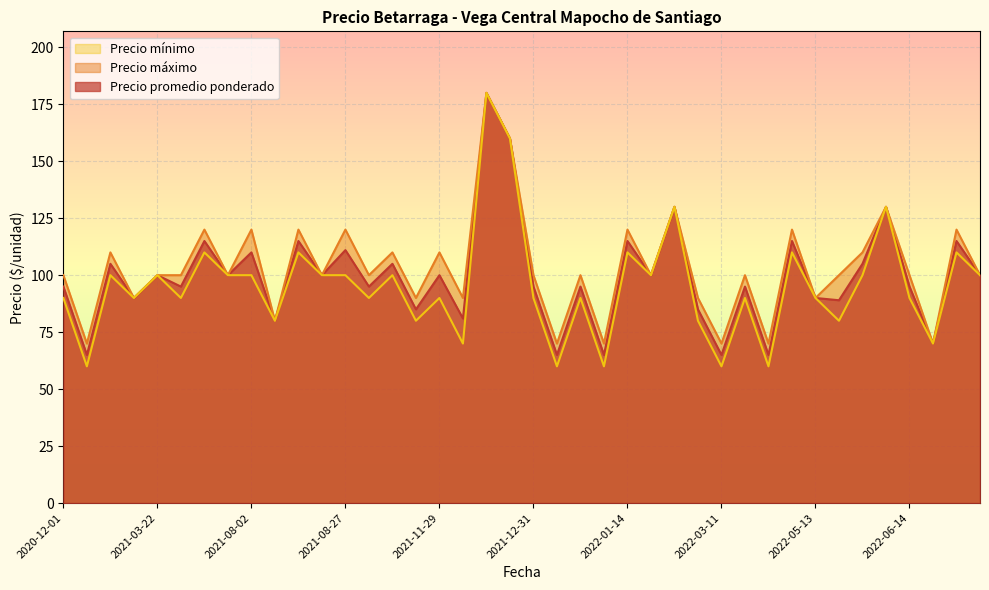

At how many categories does at least one series exceed 145?

2